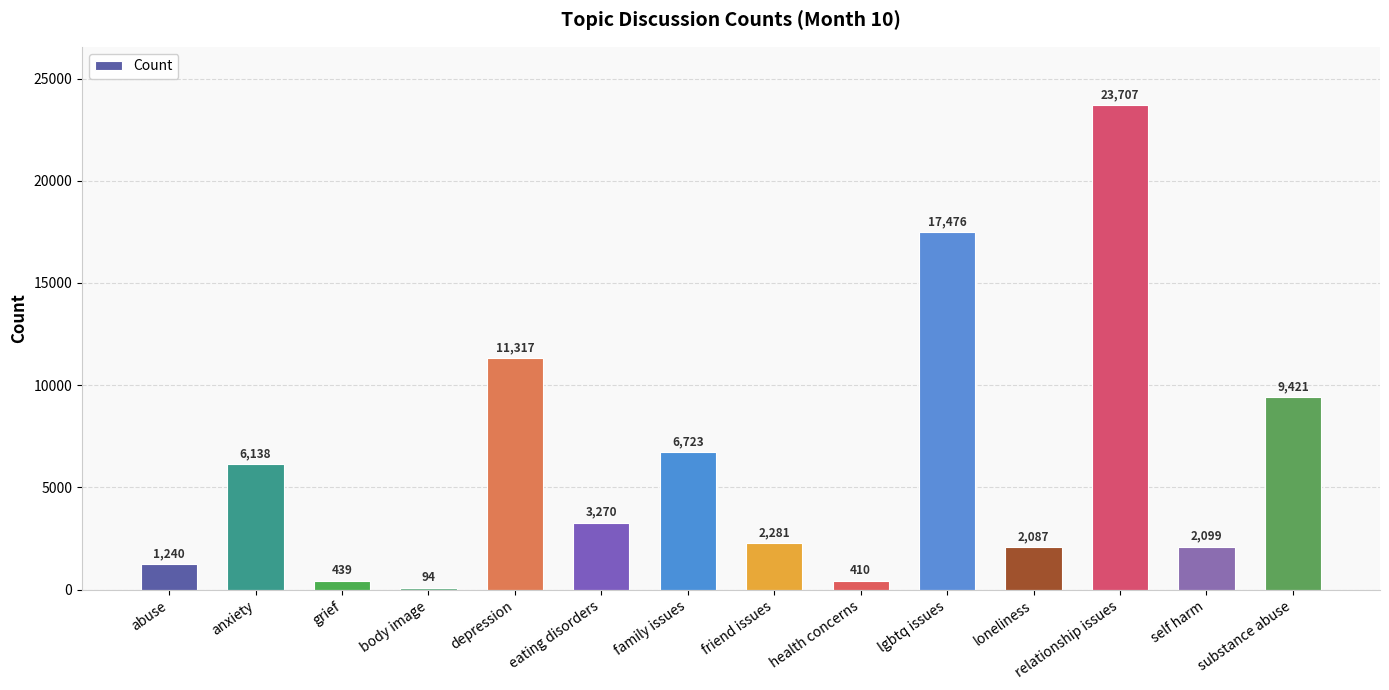

List the labels in order of value, smallest first.

body image, health concerns, grief, abuse, loneliness, self harm, friend issues, eating disorders, anxiety, family issues, substance abuse, depression, lgbtq issues, relationship issues